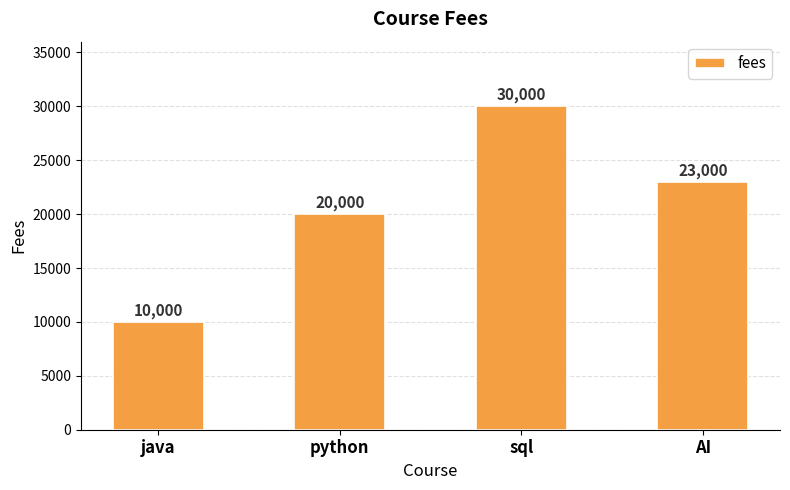

Reading left to right, extract all data points from this chart.

java=10000	python=20000	sql=30000	AI=23000